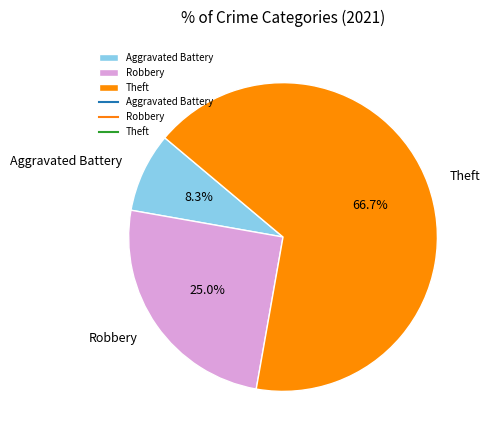

Which category has the biggest portion of the pie?

Theft